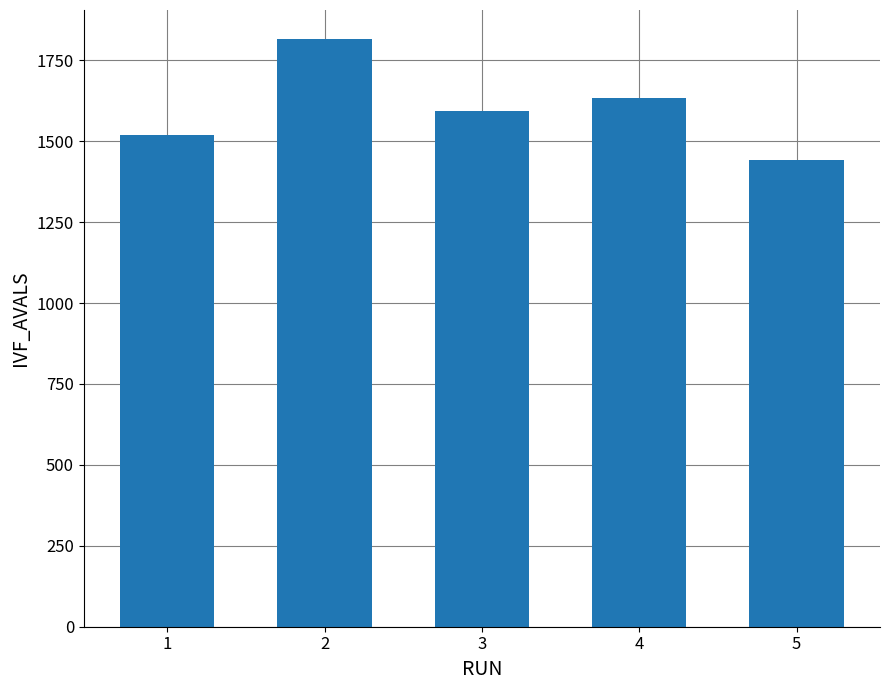

Reading right to left, transcribe all the data shown in this chart.

1442.7	1633.0	1594.5	1814.4	1518.6